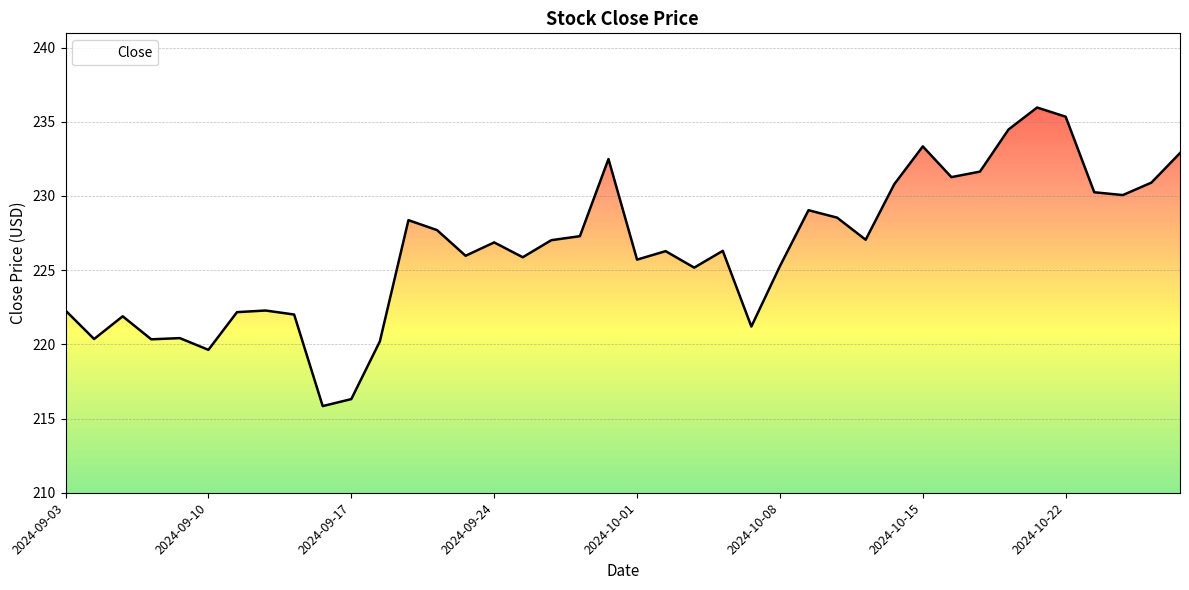

What is the change in value from 2024-09-10 to 2024-09-25?

+6.2